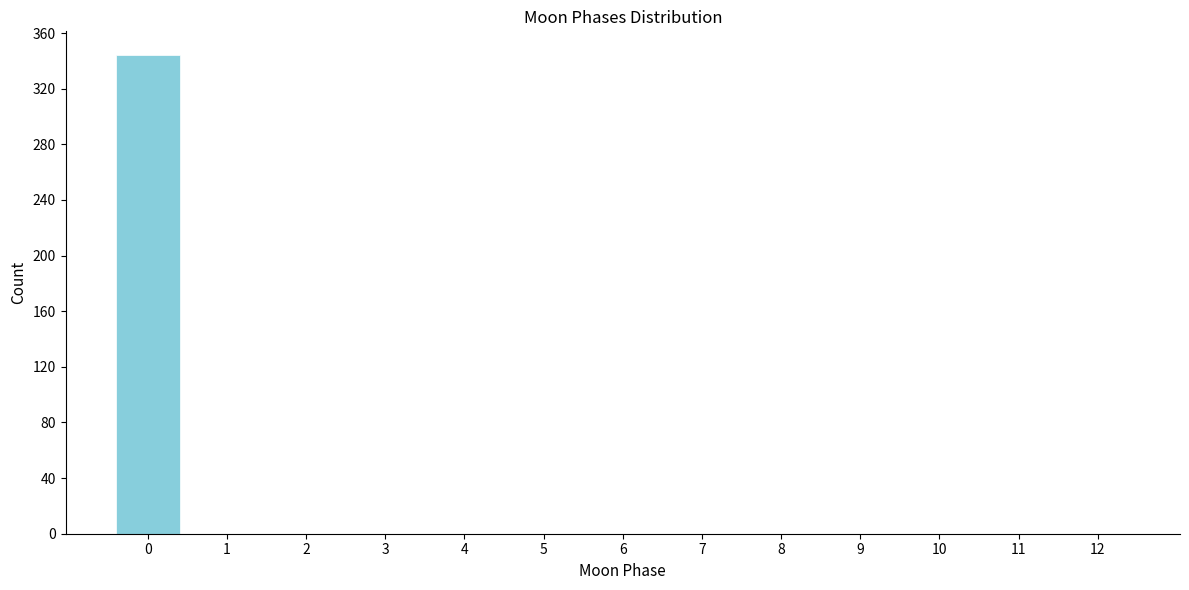

Reading right to left, what are all the values shown in this chart?

12=0	11=0	10=0	9=0	8=0	7=0	6=0	5=0	4=0	3=0	2=0	1=0	0=344